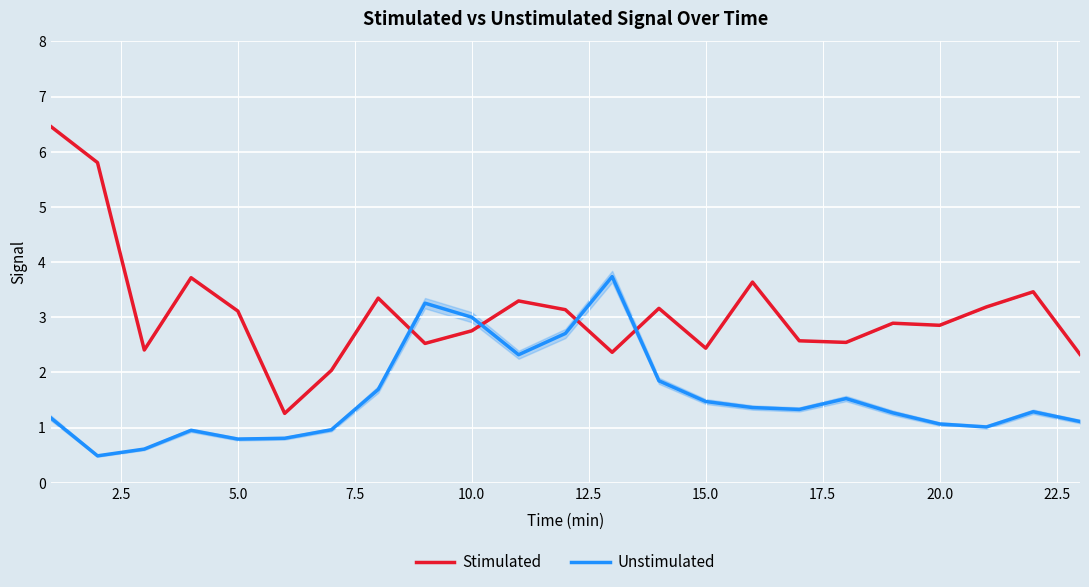

What is the value of the Unstimulated point at the 14th from the left?

1.8